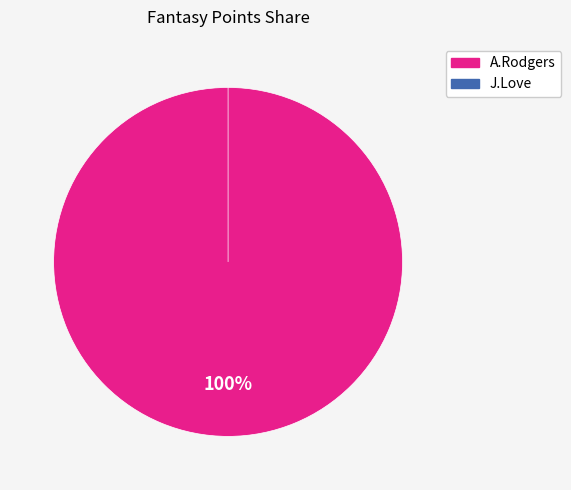

To the nearest percent, what portion does A.Rodgers represent?

100%